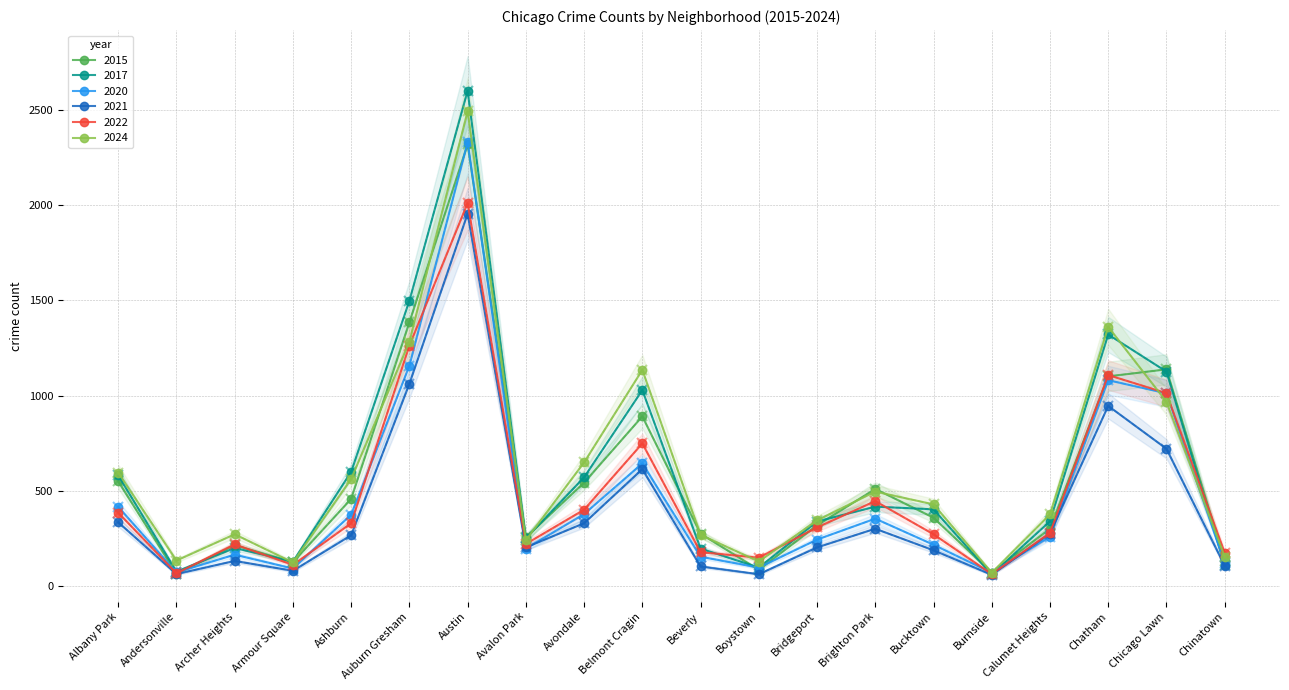

The value of 2015 at Boystown is 85. True or false?

True